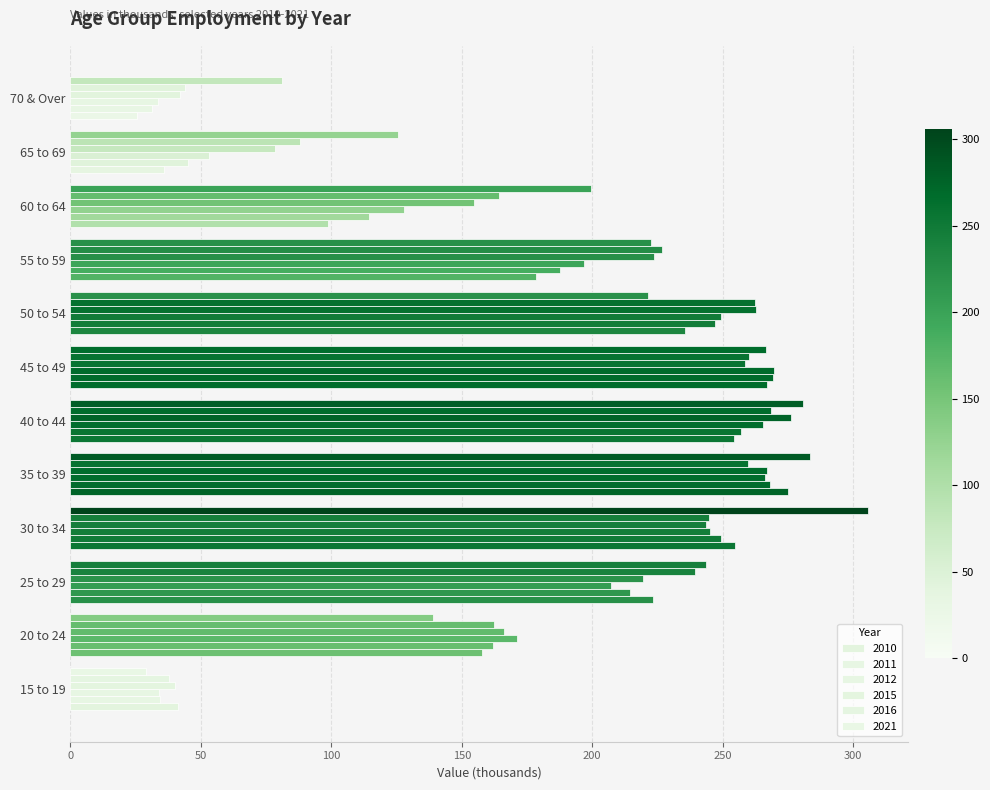

Count the number of categories in the chart.

12